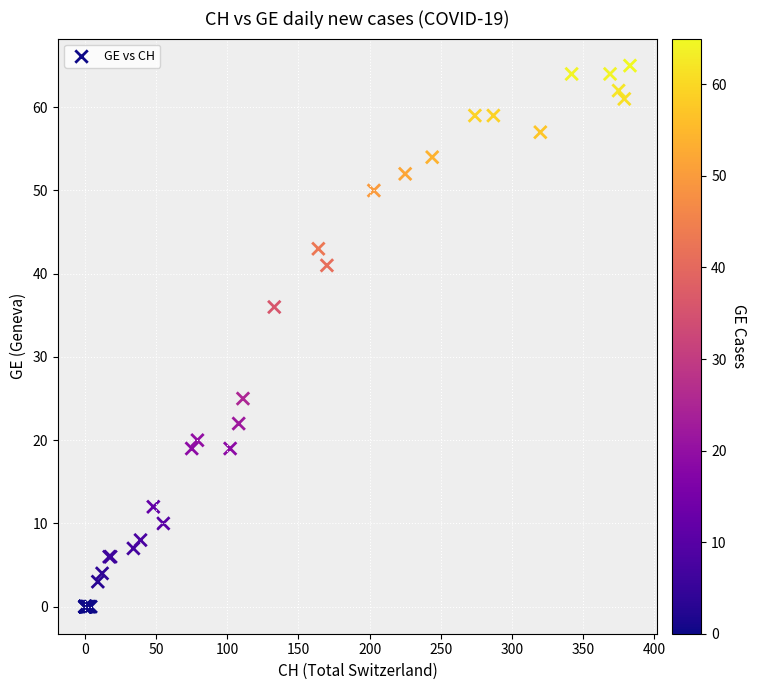

What Y value in the scatter plot is closest to 32?

36